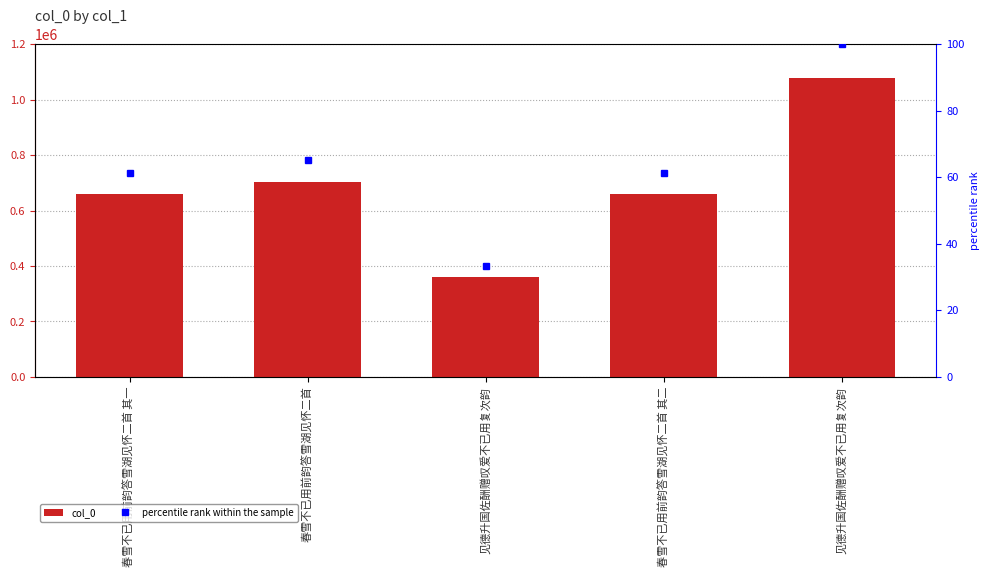

What value does the percentile rank within the sample series have at 见德升国佐酬赠叹爱不已用复次韵?

100.0